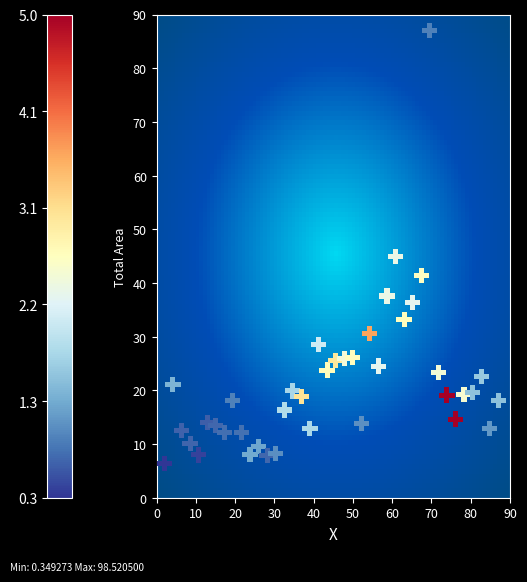

What Y value in the scatter plot is closest to 46?

44.9